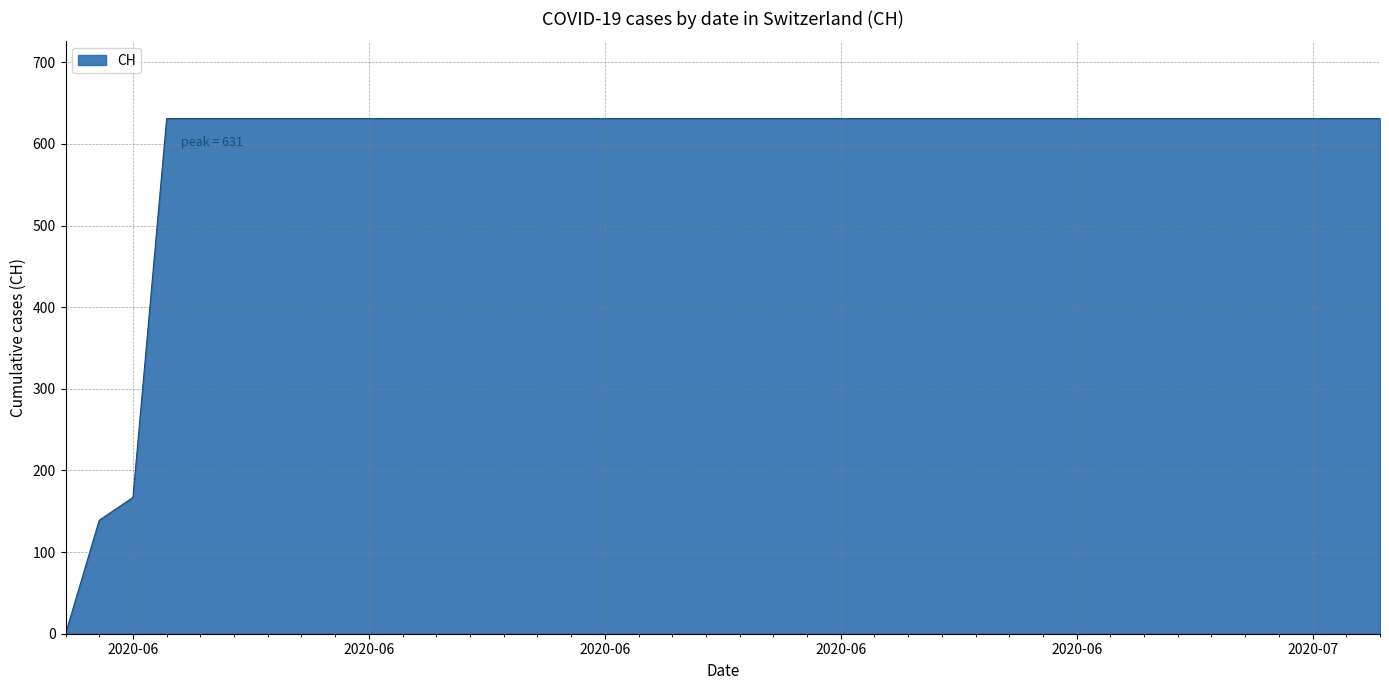

What is the greatest value displayed?

631